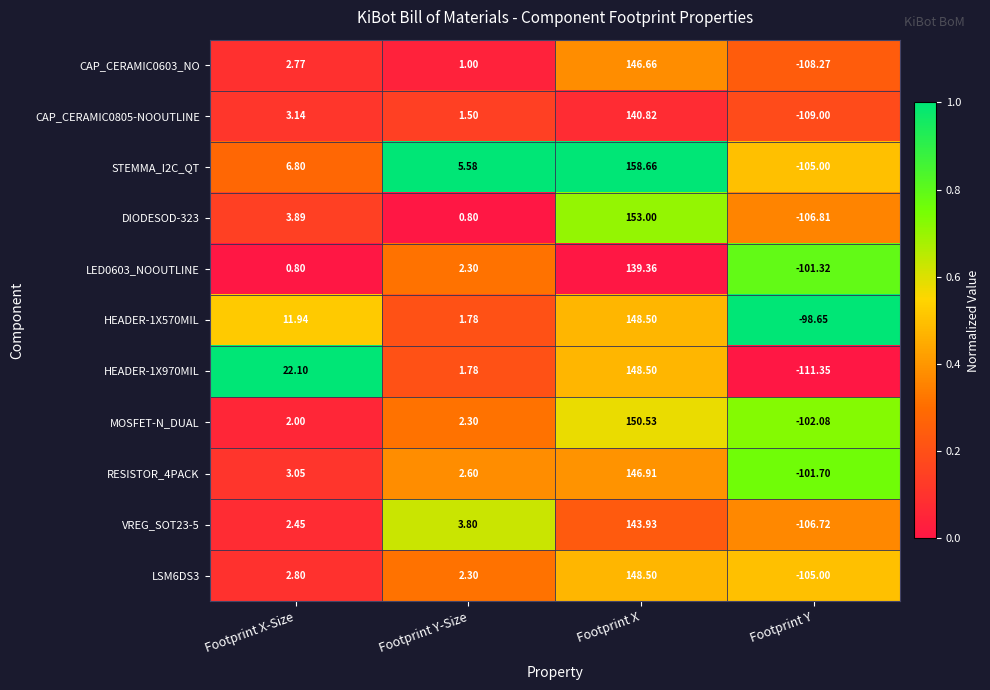

Which category has the highest value in the CAP_CERAMIC0603_NO series?

Footprint X